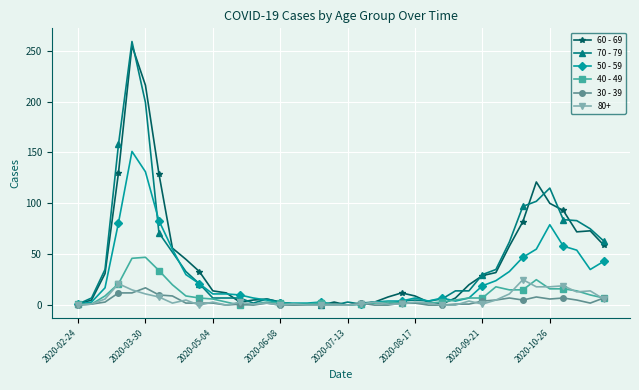

True or false: 70 - 79 has more than 2 interior local peaks.

True